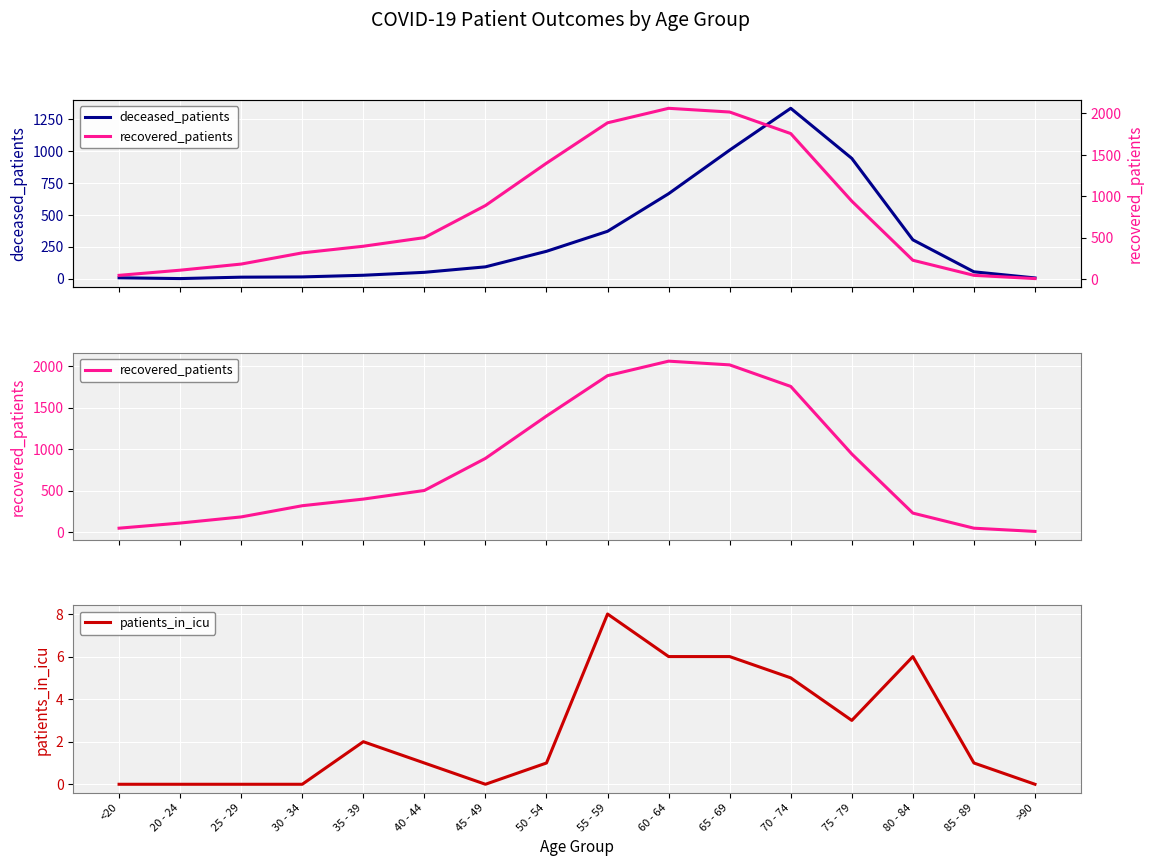

At how many categories does at least one series exceed 479?

8